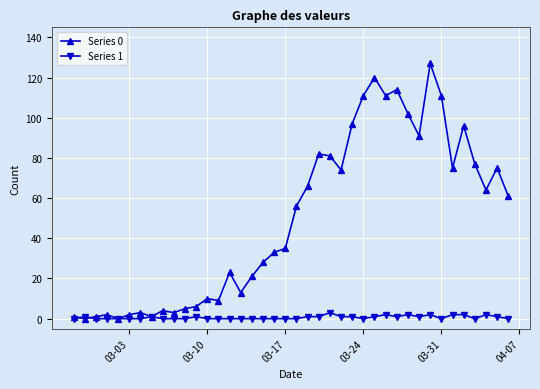

How many lines are shown in the chart?

2